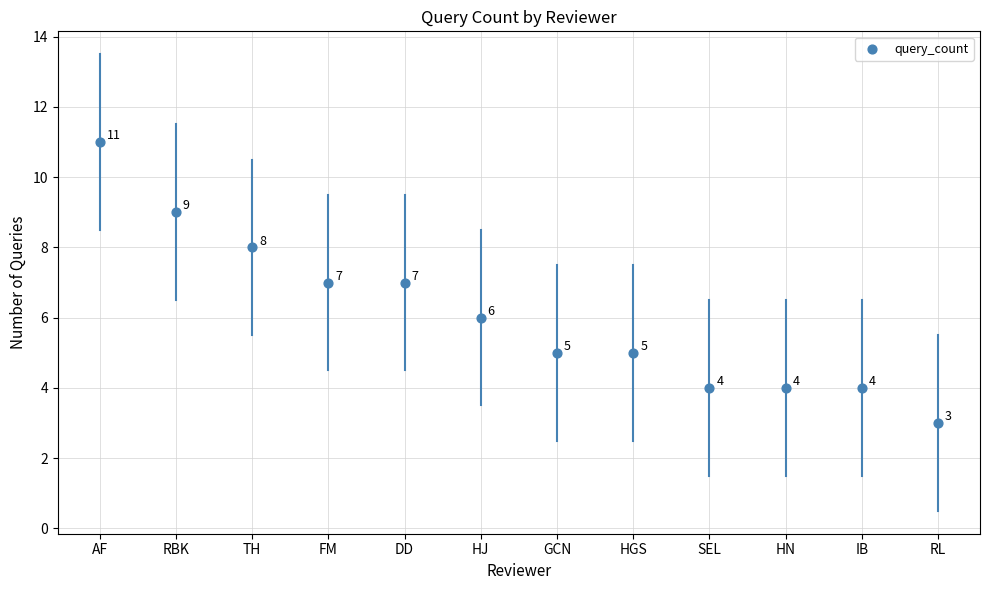

What Y value in the scatter plot is closest to 7?

7